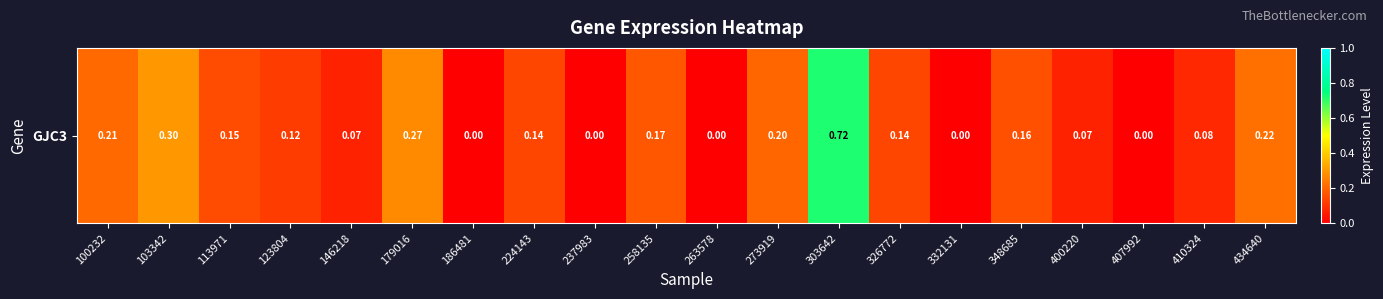

What is the difference between the maximum and second lowest values?

0.7